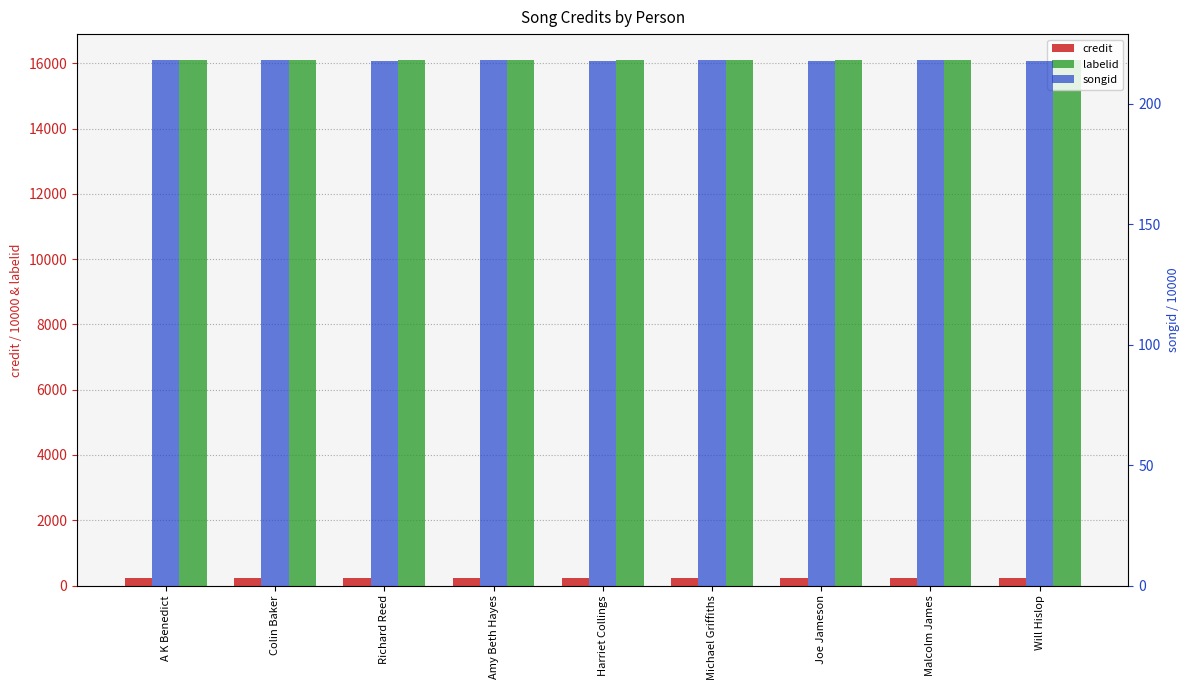

What is the label of the 8th bar from the left?

Malcolm James